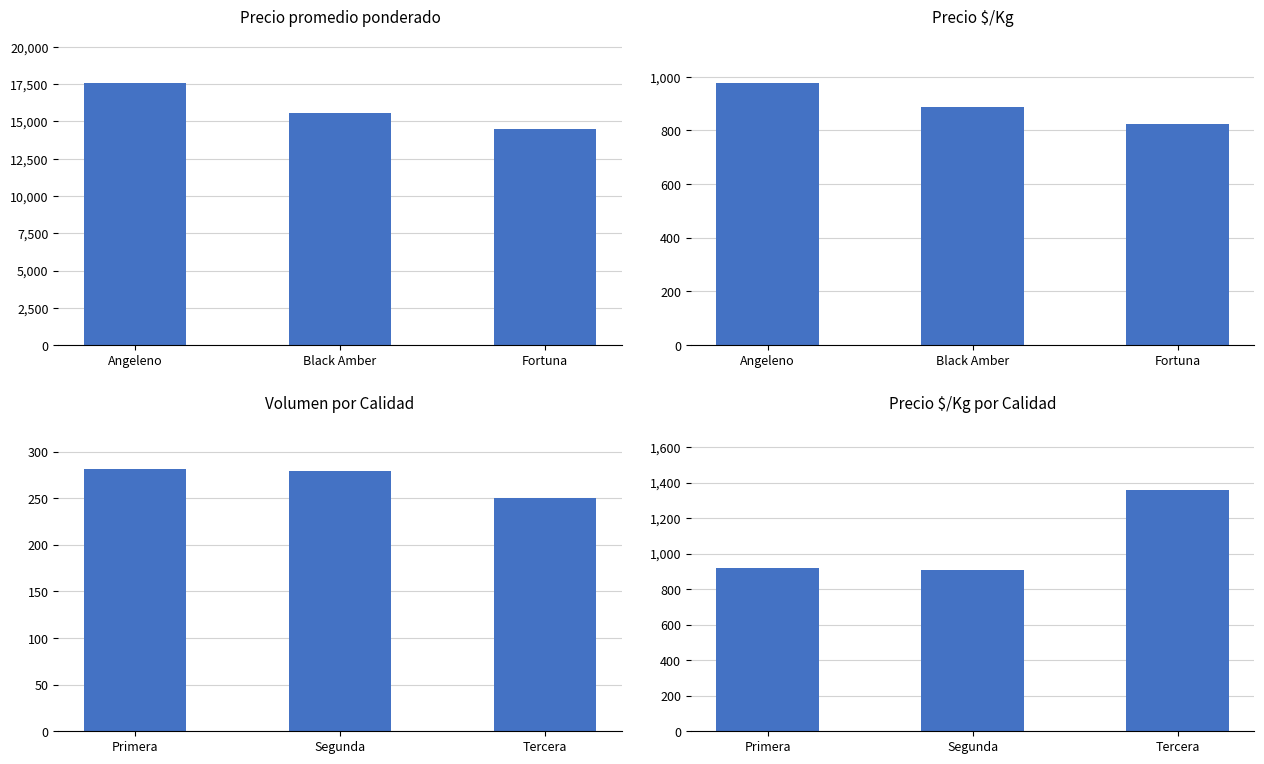

Which series has the widest spread of values?

Precio promedio ponderado